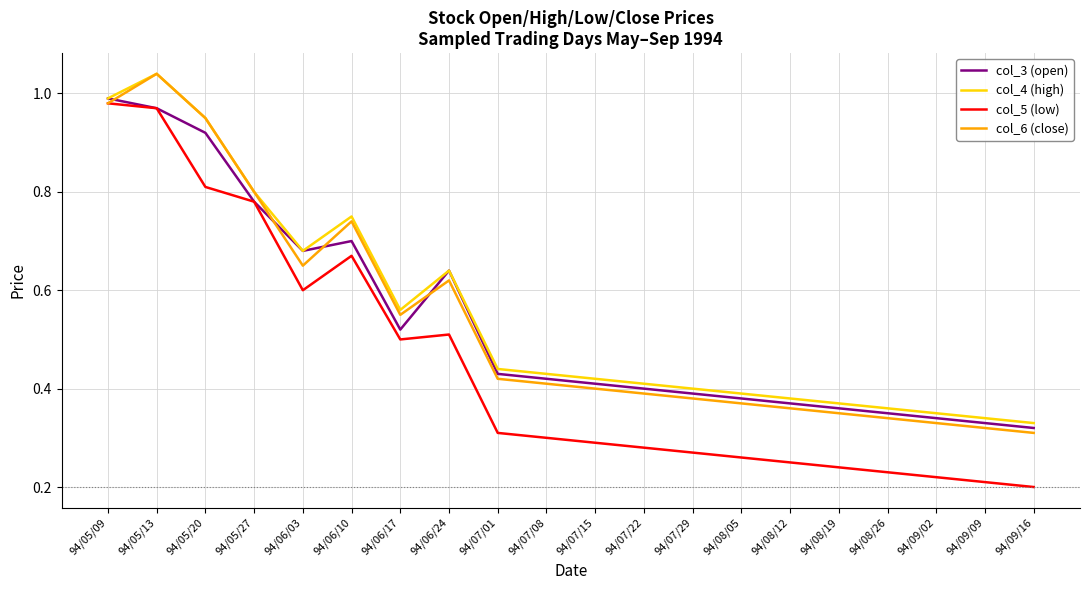

What is the total value across all series at 94/07/22?

1.5